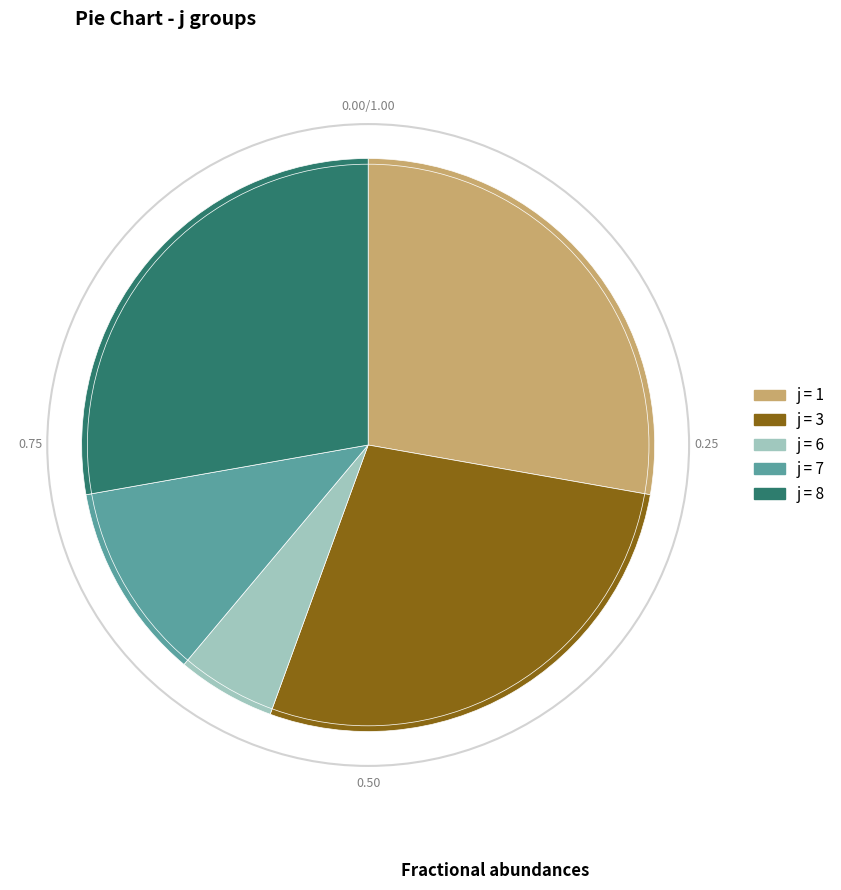

How many slices are in this pie chart?

5